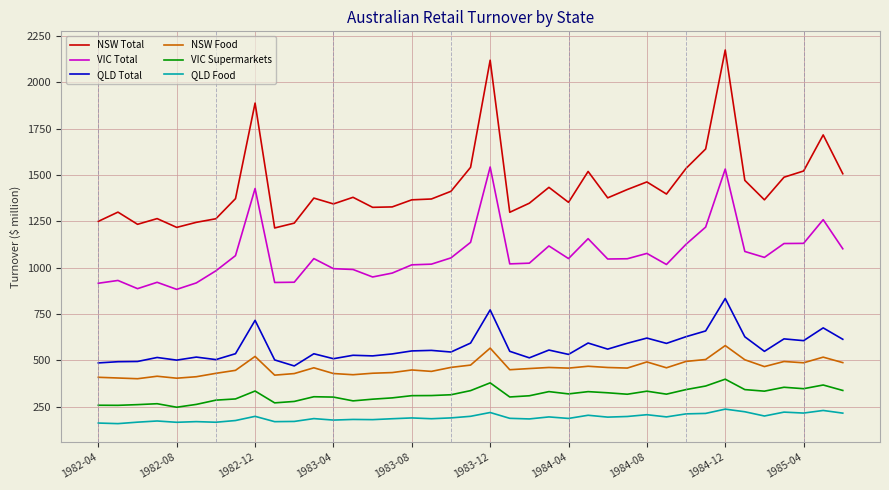

What is the highest value of the VIC Total series?

1543.3